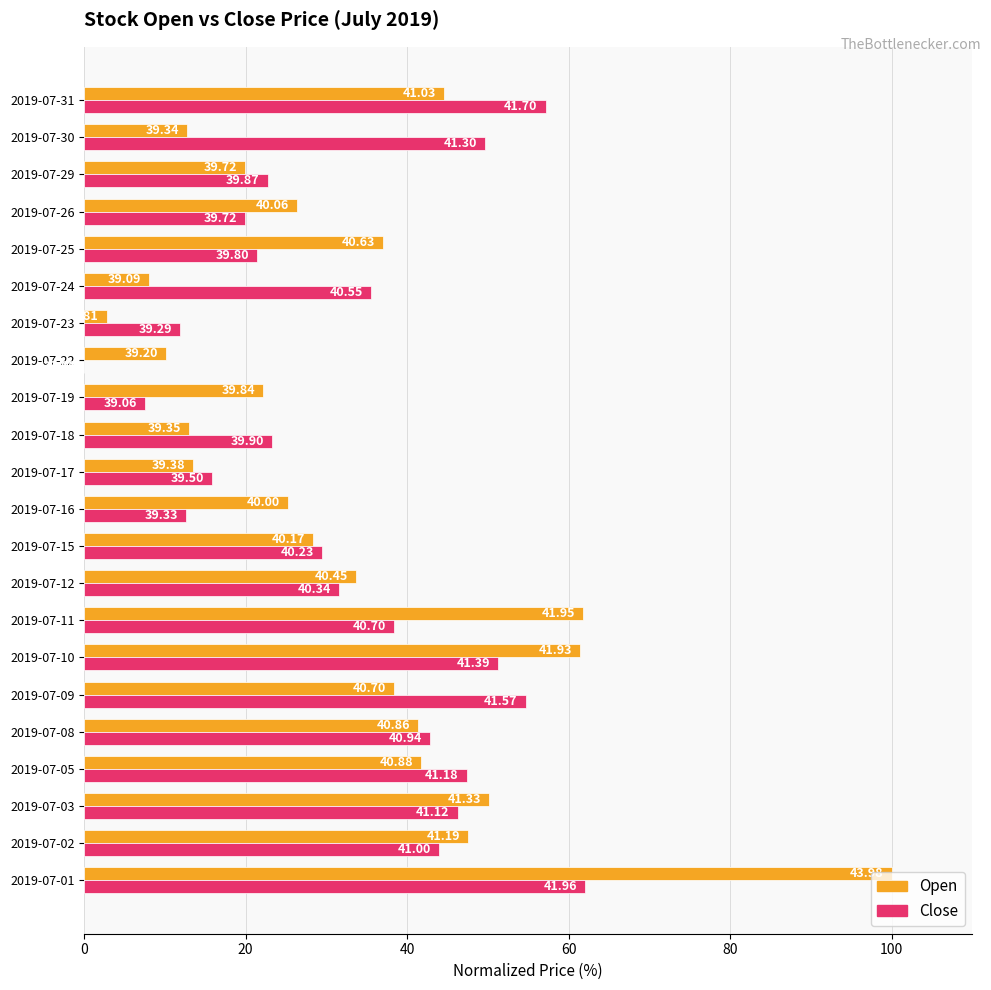

What are all the series names shown in the legend?

Open, Close